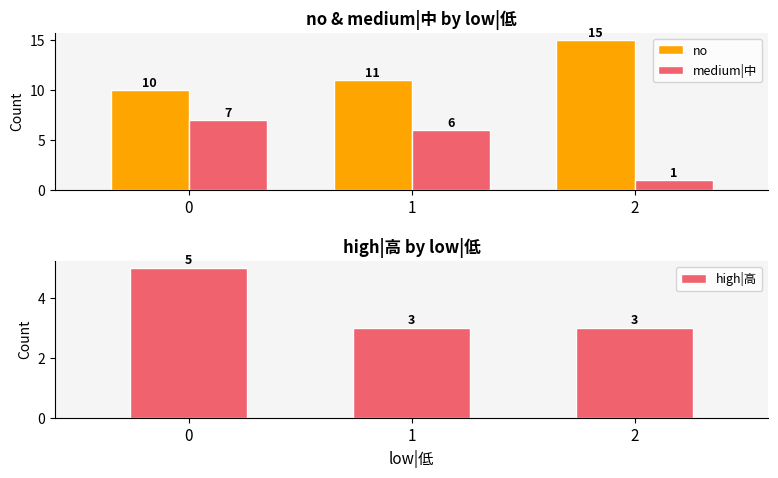

What is the spread (max minus min) of values at 0?

5